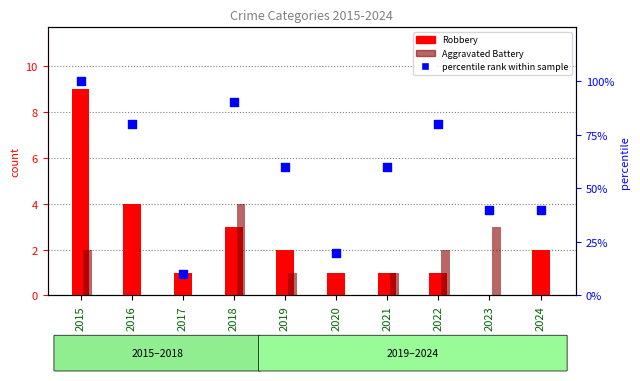

Which series reaches the maximum Y coordinate?

percentile rank within sample